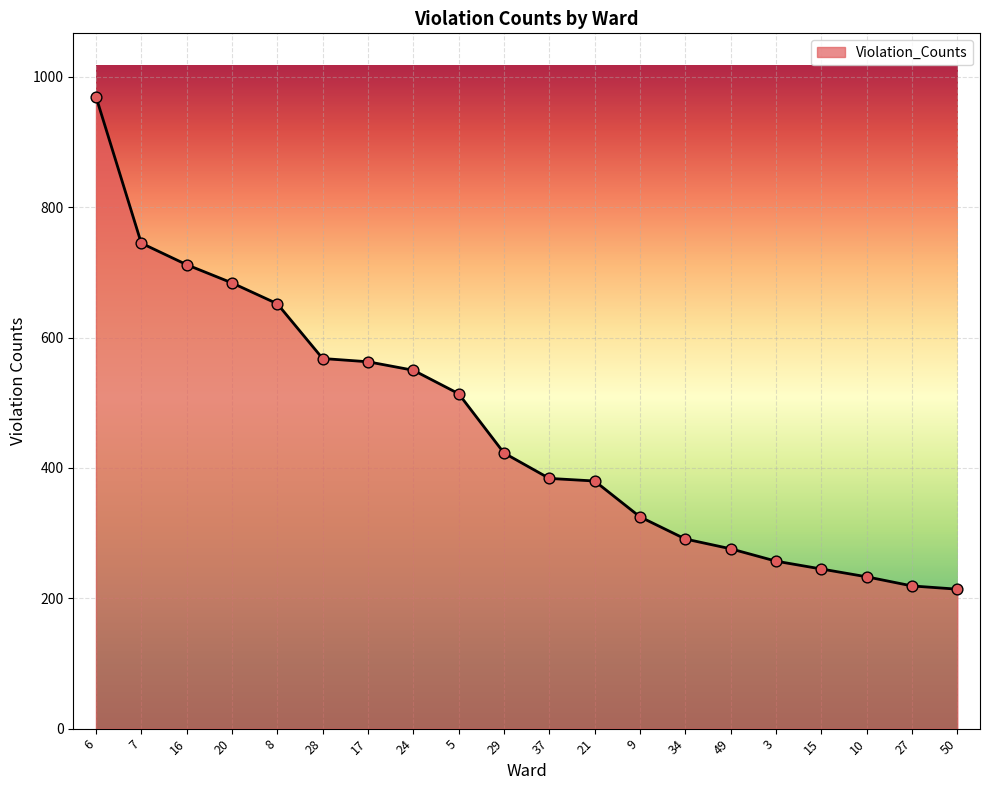

What is the change in value from 28 to 15?

-323